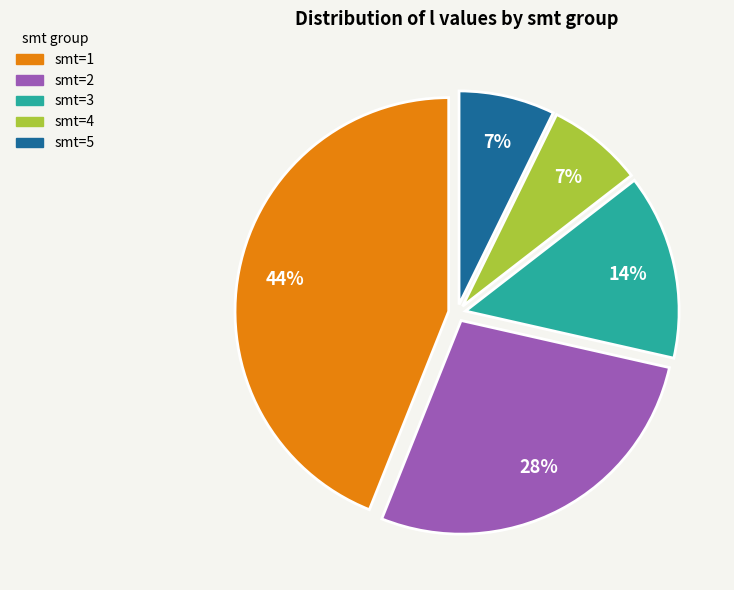

To the nearest percent, what percentage of the pie is smt=2?

28%